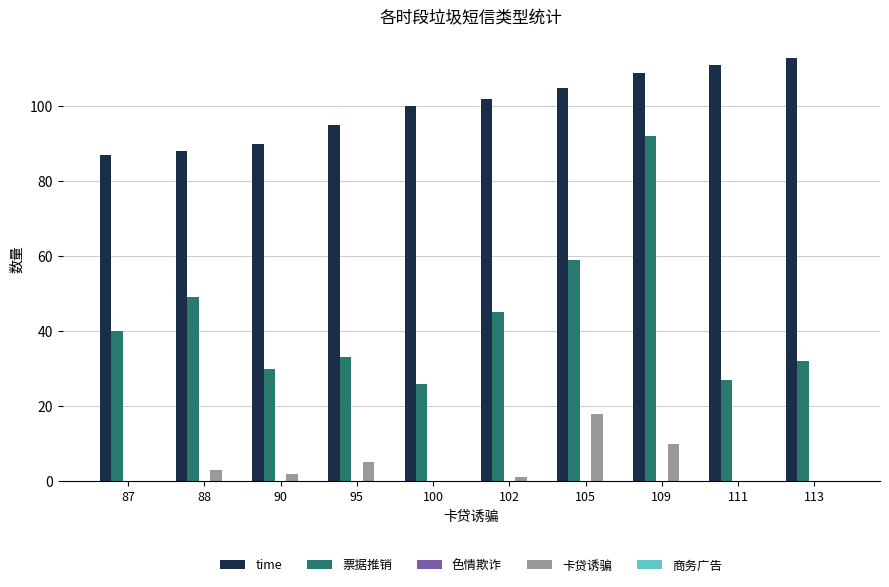

Does the chart contain stacked bars?

No